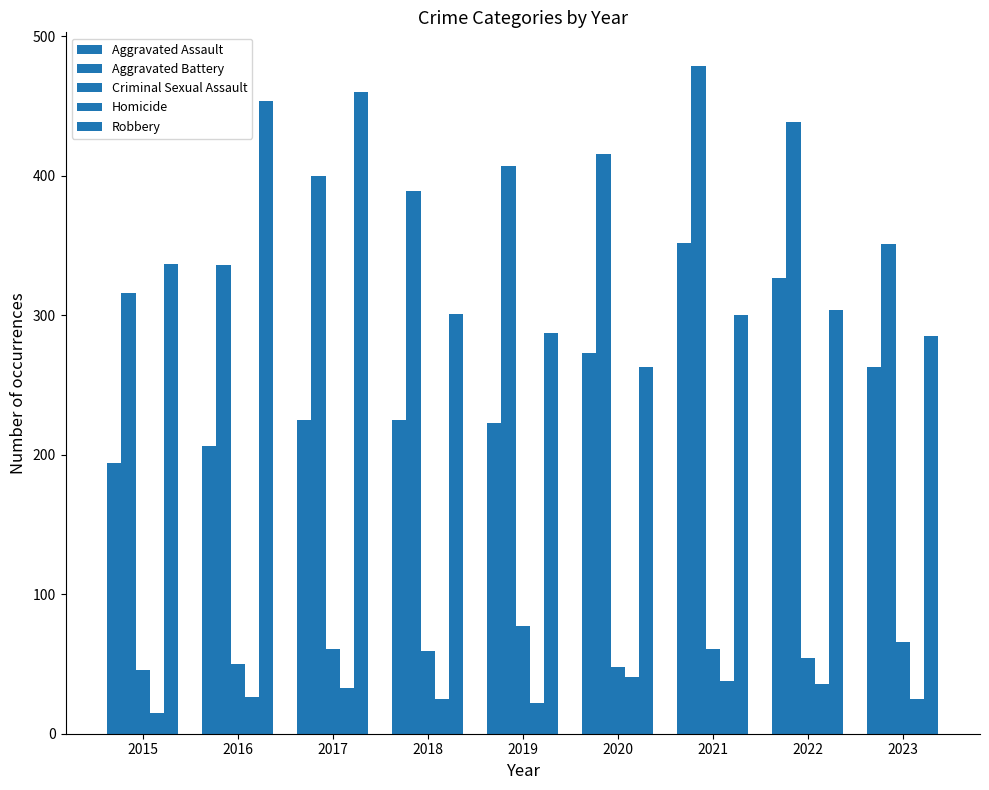

At 2017, list the series in order from smallest to largest.

Homicide, Criminal Sexual Assault, Aggravated Assault, Aggravated Battery, Robbery